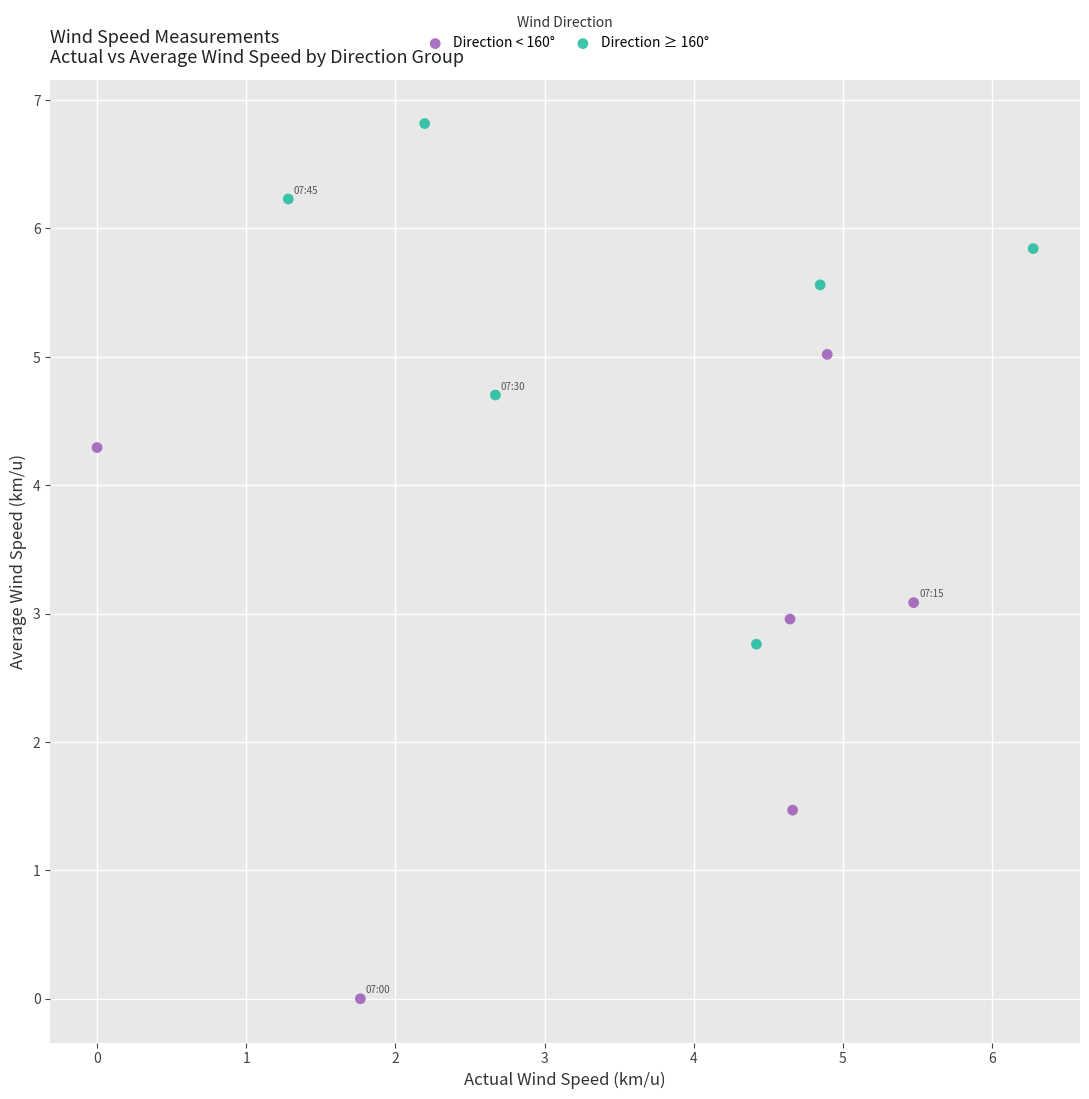

Which series contains the lowest Y value?

Direction < 160°